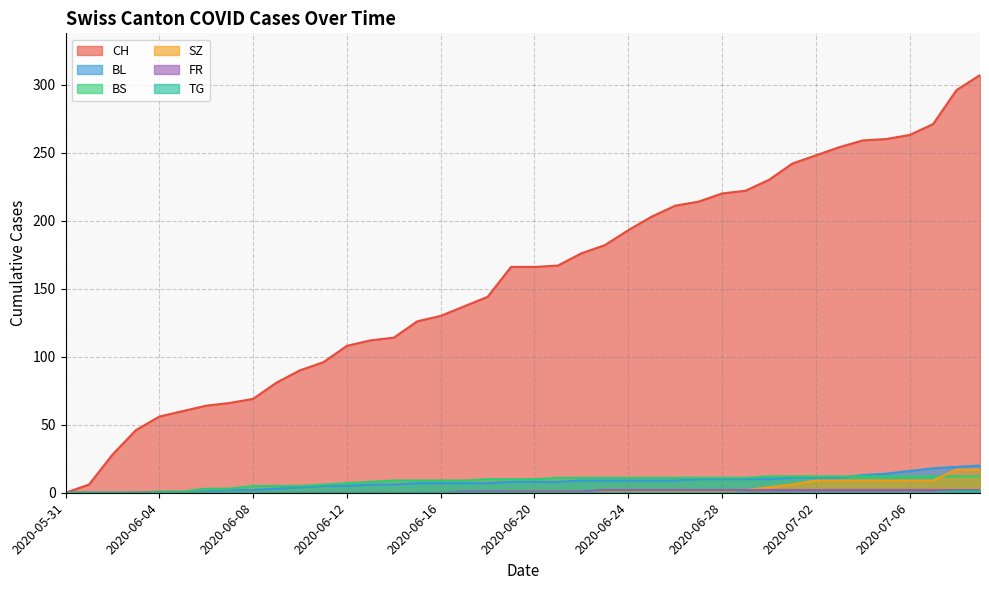

True or false: CH and SZ intersect in this chart.

False